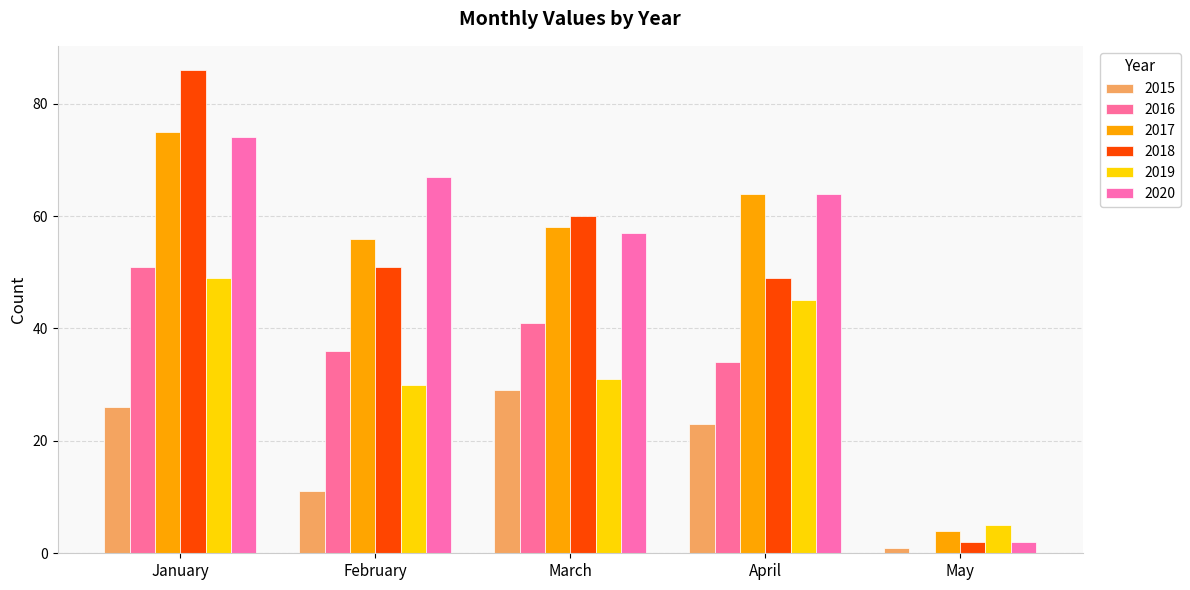

List the labels in order of 2017 value, smallest first.

May, February, March, April, January